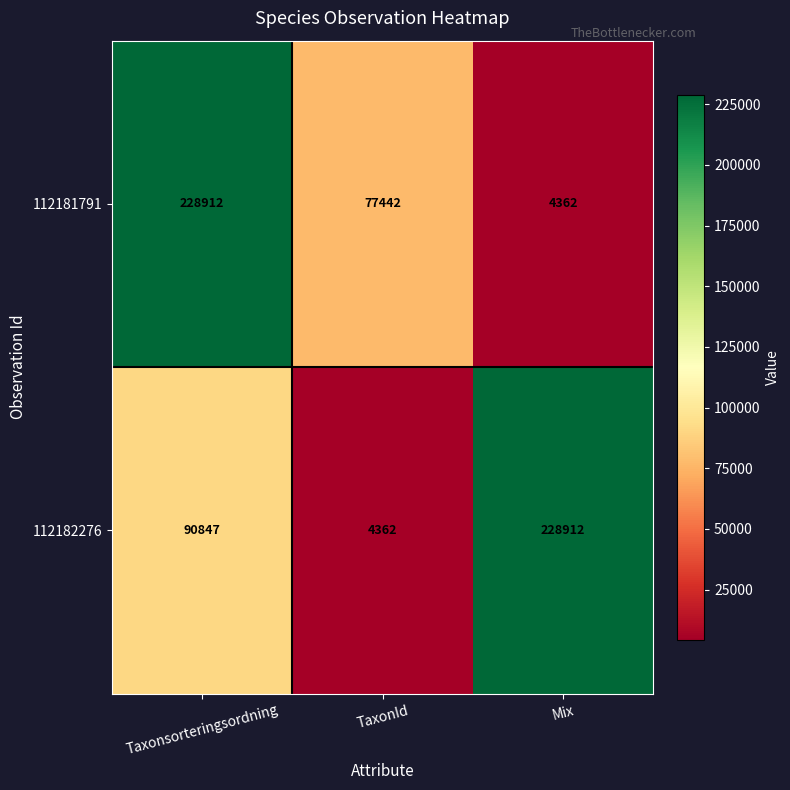

Between Taxonsorteringsordning and TaxonId, which series saw the biggest shift?

112181791